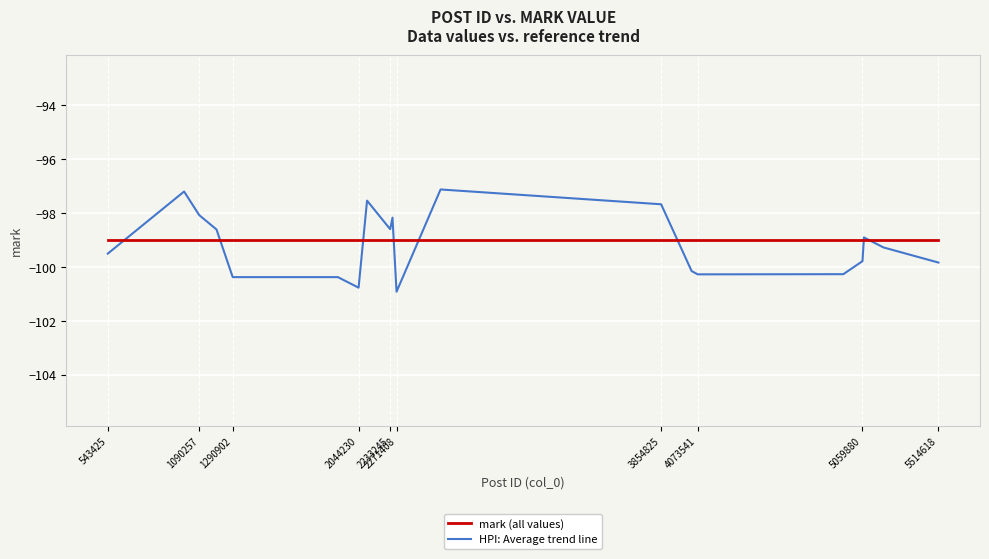

Which series has the largest range (max minus min)?

HPI: Average trend line